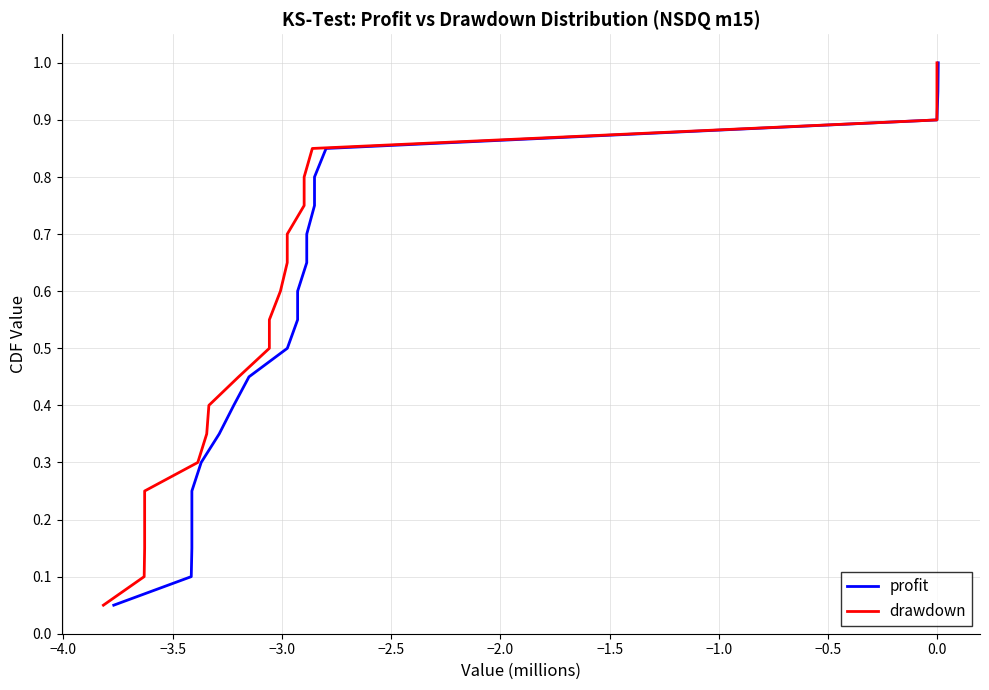

The drawdown series shows 1.0 at 14. True or false?

False